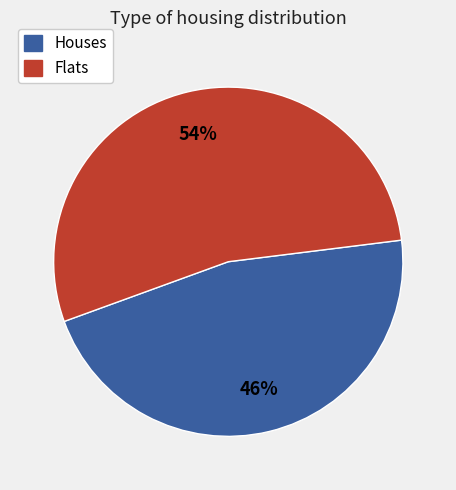

How many slices are in this pie chart?

2